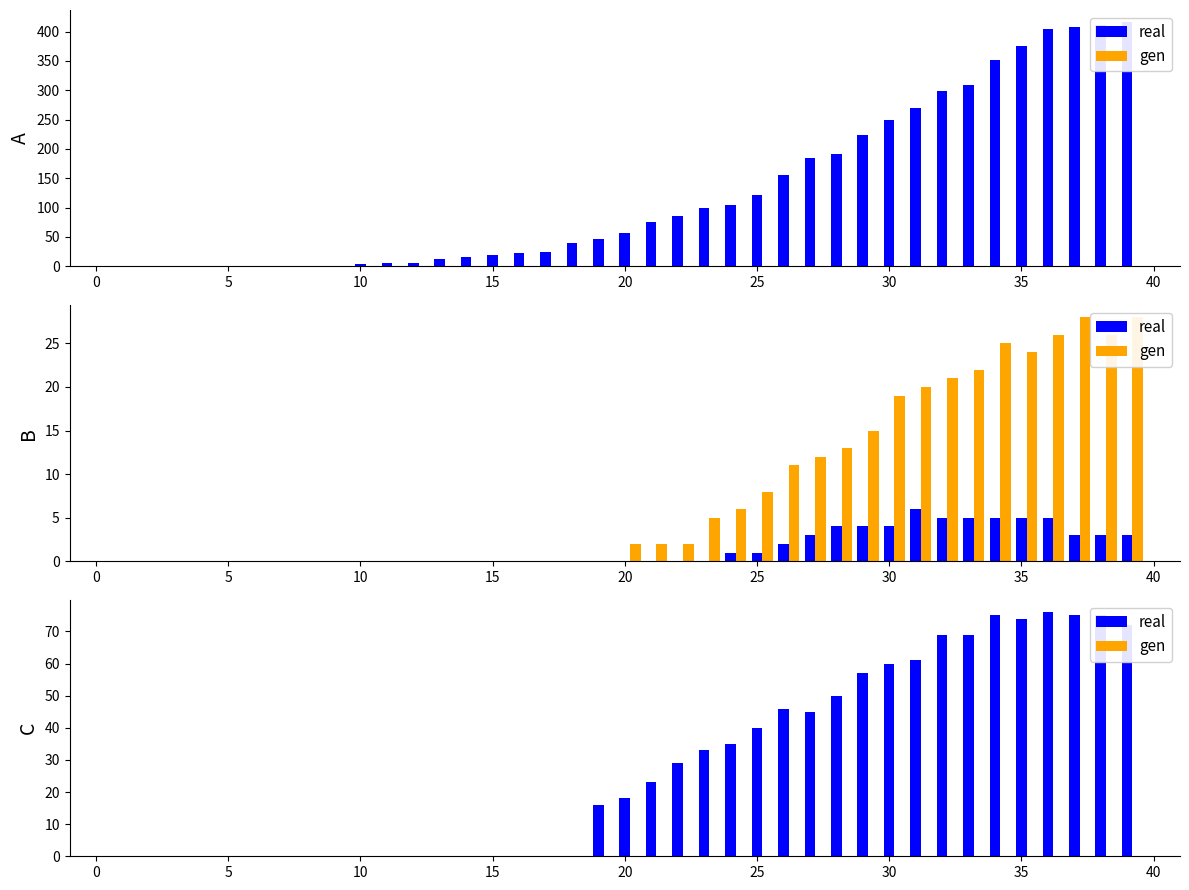

List the series in order of their peak value, lowest first.

gen, real